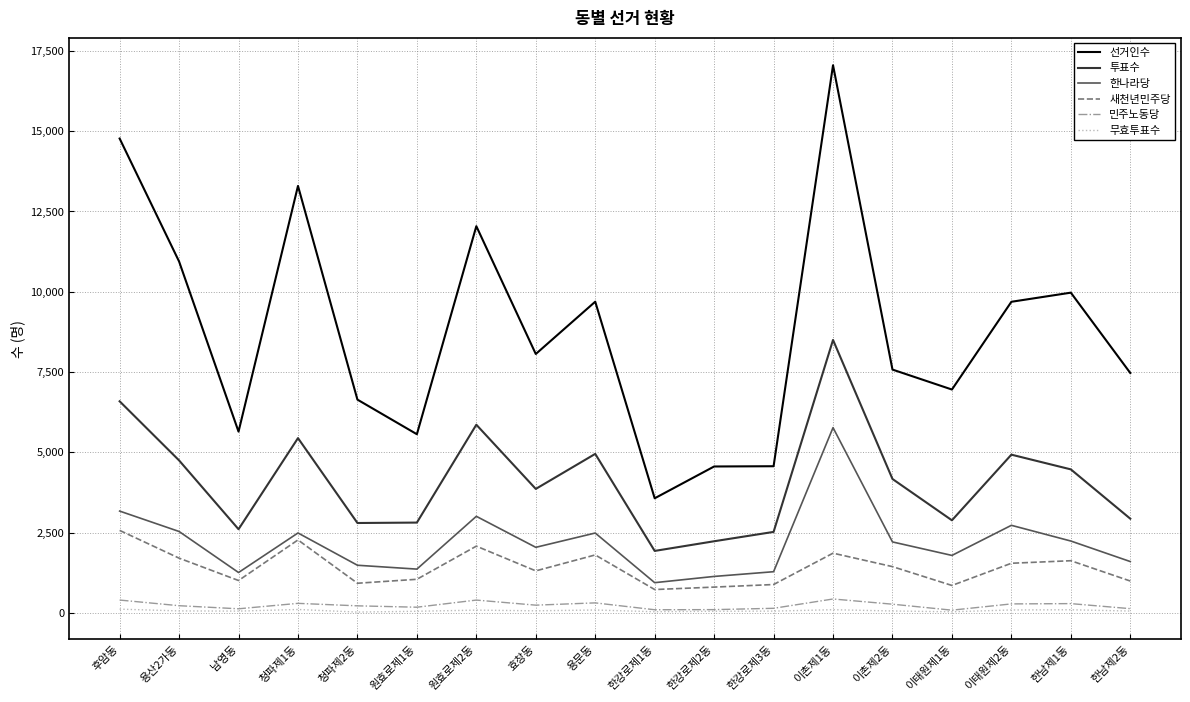

Which series changed the most between 용문동 and 이촌제2동?

선거인수